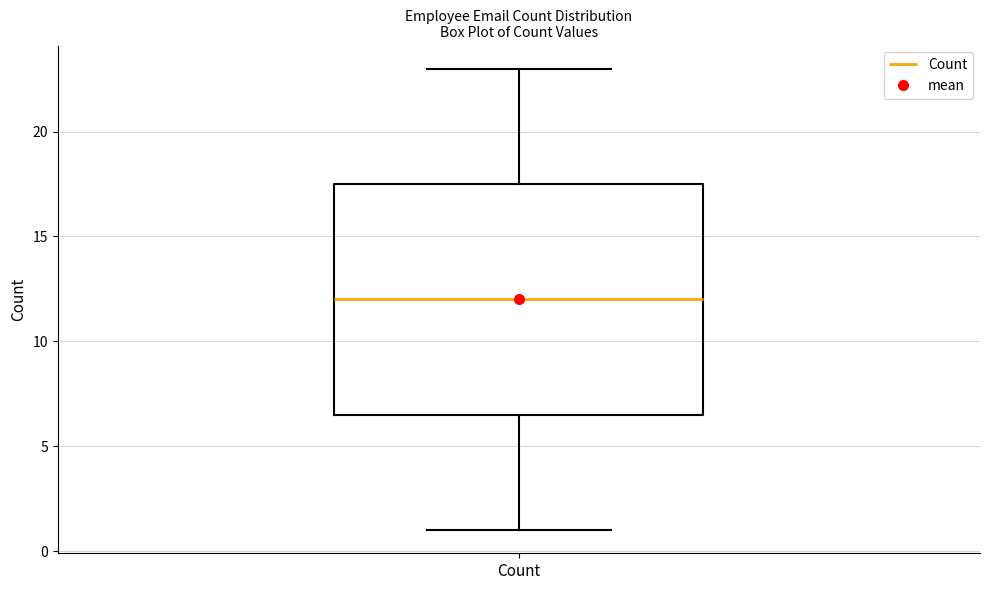

Where does the median line of the box for Count sit on the y-axis? The values are not printed on the chart, so give them approximately, as read against the axis.

12.0